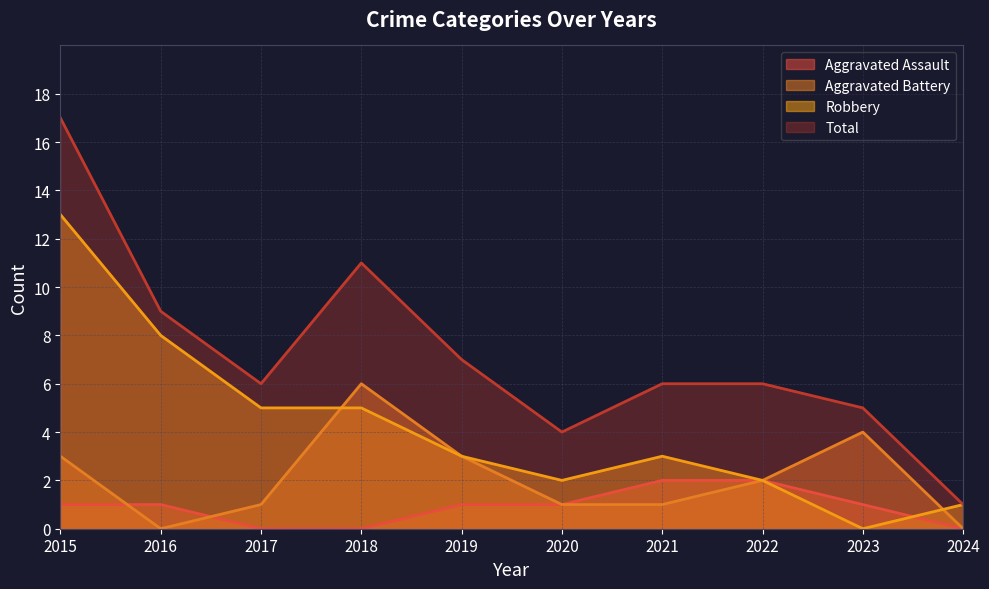

What is the sum of all Aggravated Battery values?

21